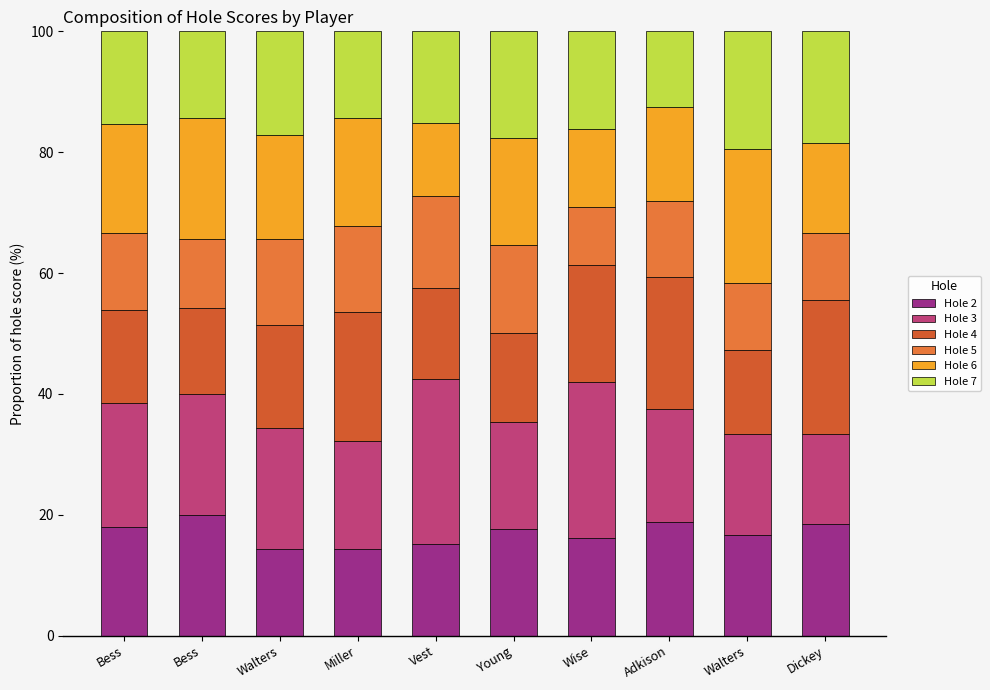

What is the sum of the Hole 4 values at Dickey and Miller?

43.7